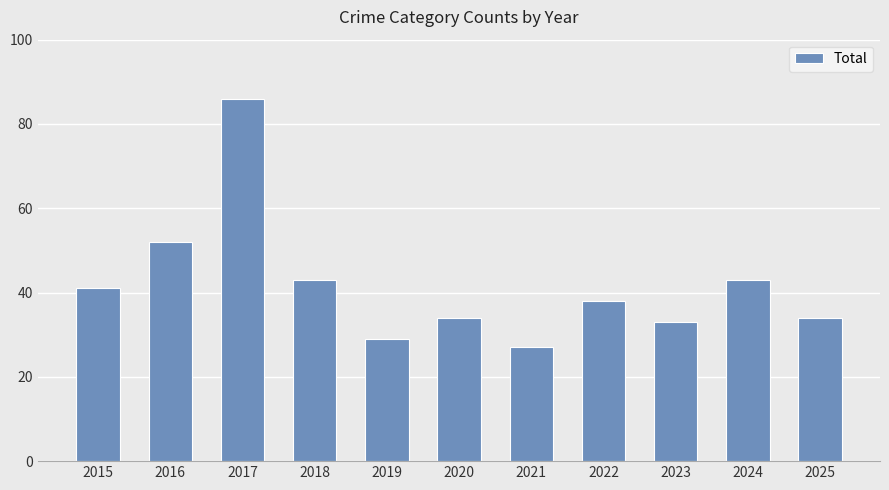

Which category has the highest value across all series?

2017